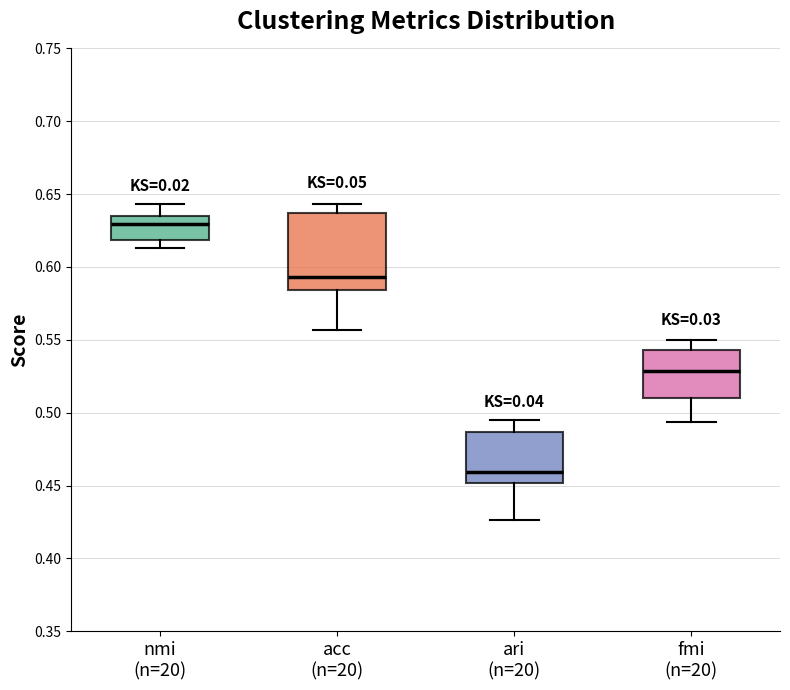

Comparing the boxes themselves (not the whiskers), which one is the tallest?

acc (n=20)